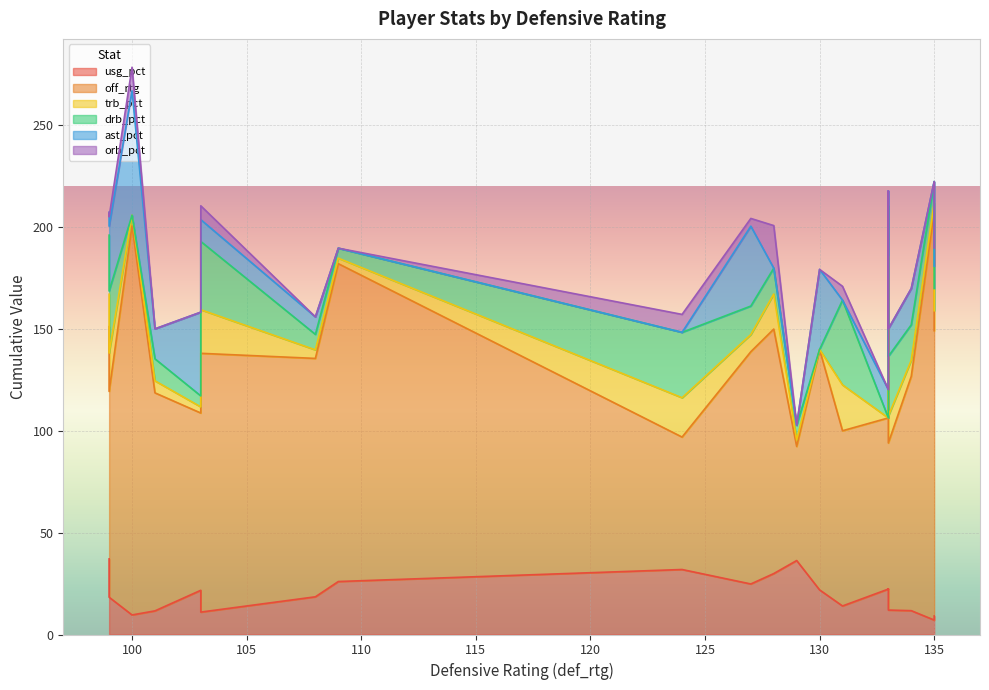

Which series has the largest total across all categories?

off_rtg